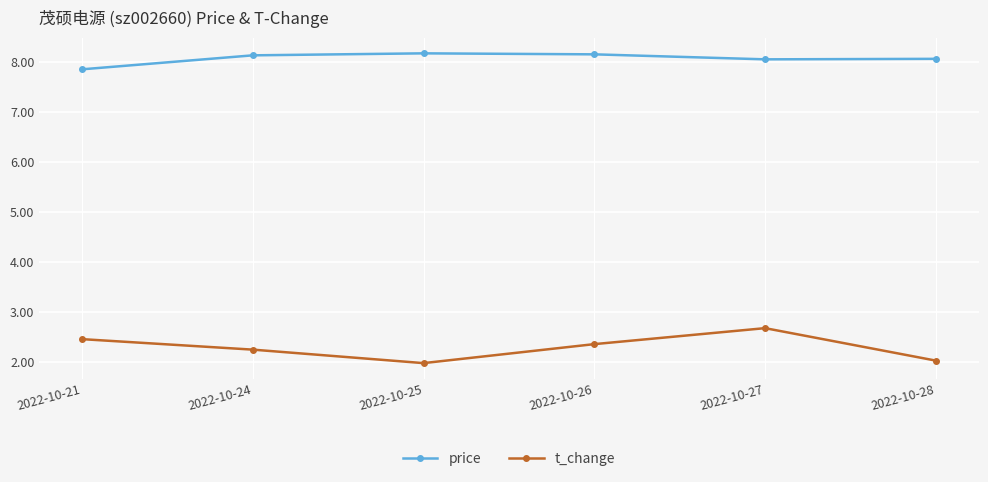

True or false: price and t_change intersect in this chart.

False